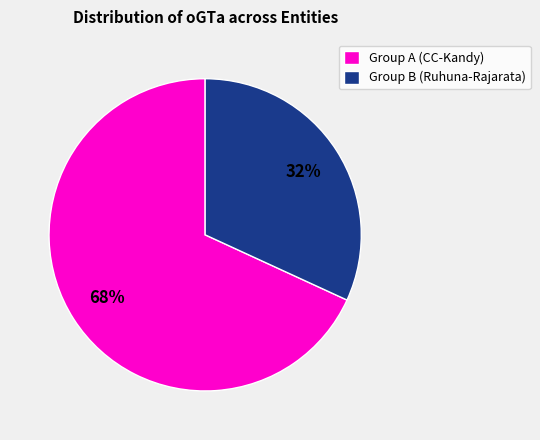

The Group A (CC-Kandy) slice represents 82% of the pie. True or false?

False